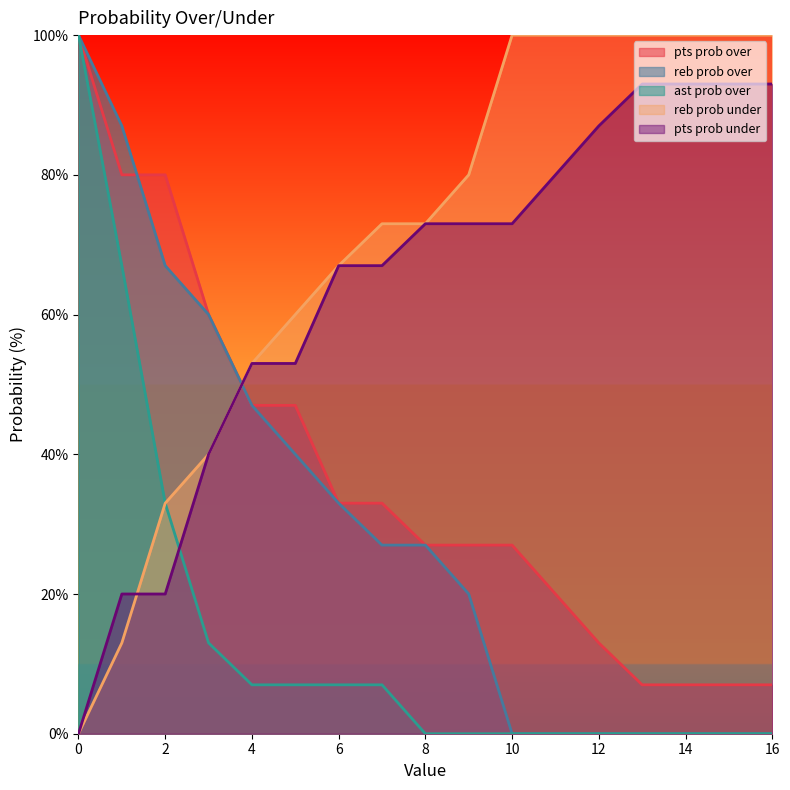

Is the value of reb prob under at 2 greater than the value of pts prob over at 8?

Yes